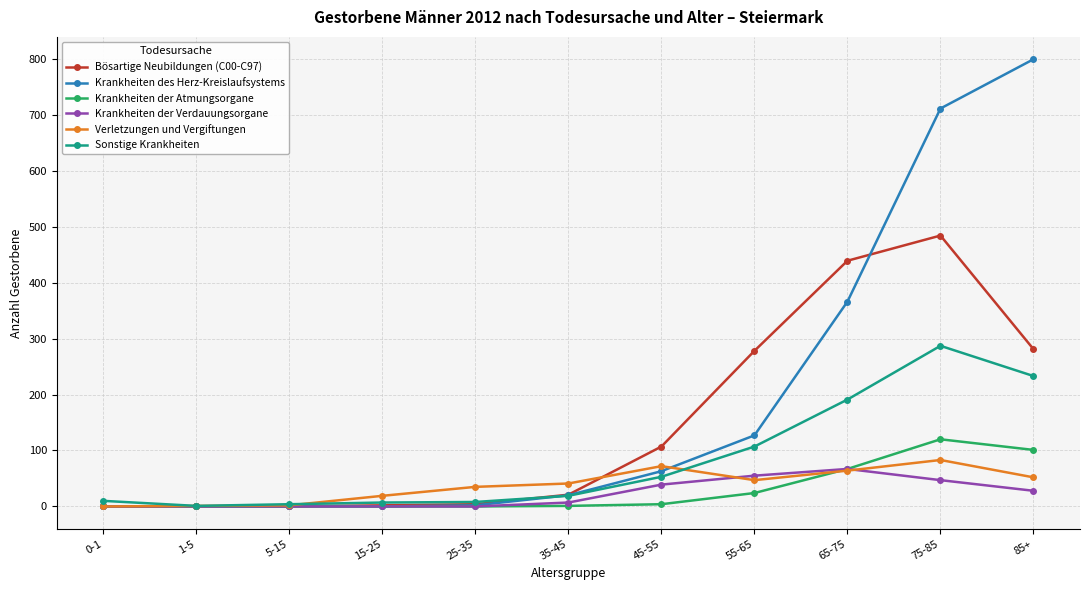

At how many categories does at least one series exceed 373?

3